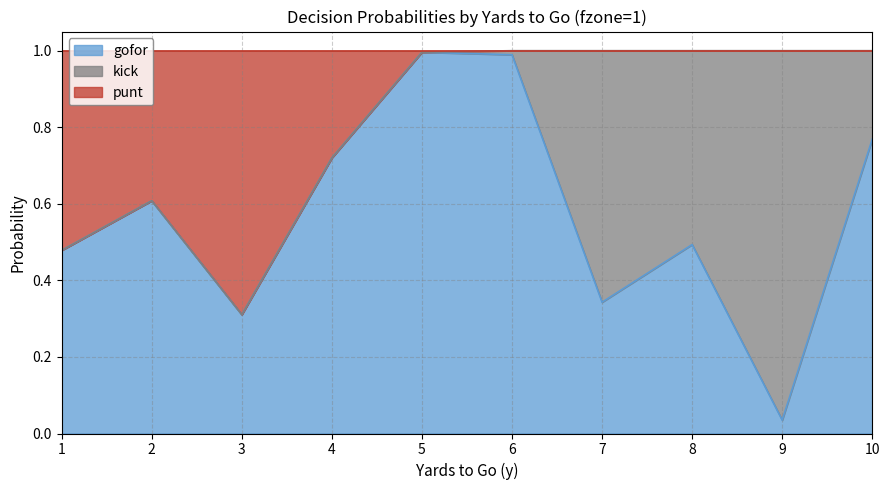

Which category has the lowest value in the gofor series?

9